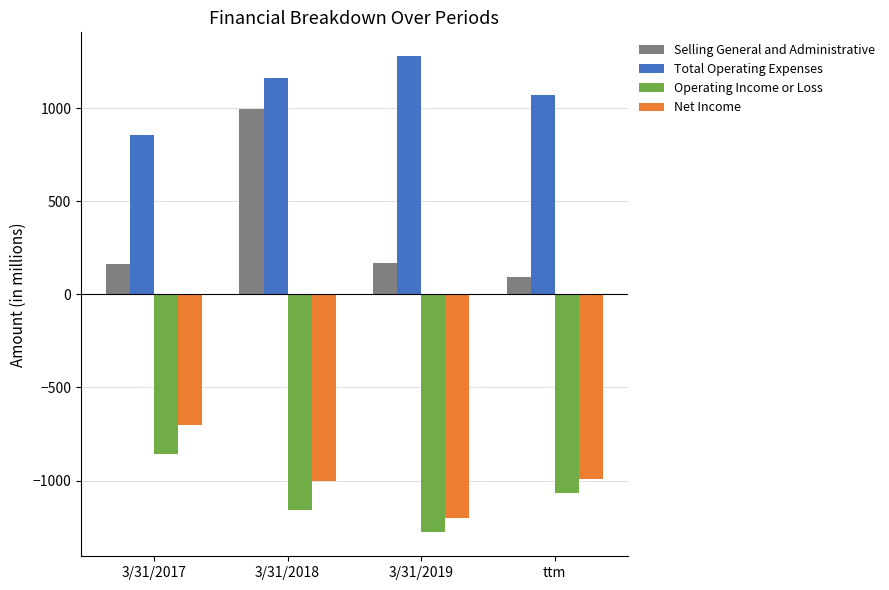

What is the approximate value of Net Income at ttm?

-990.3